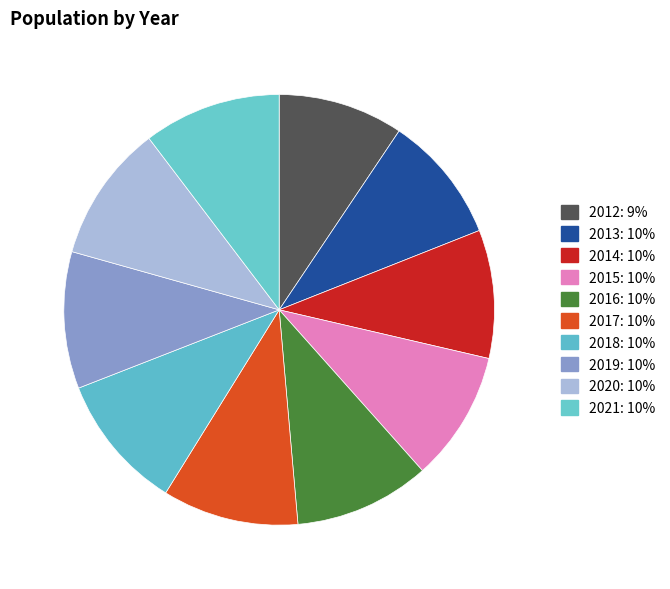

Between 2012 and 2013, which is larger?

2013